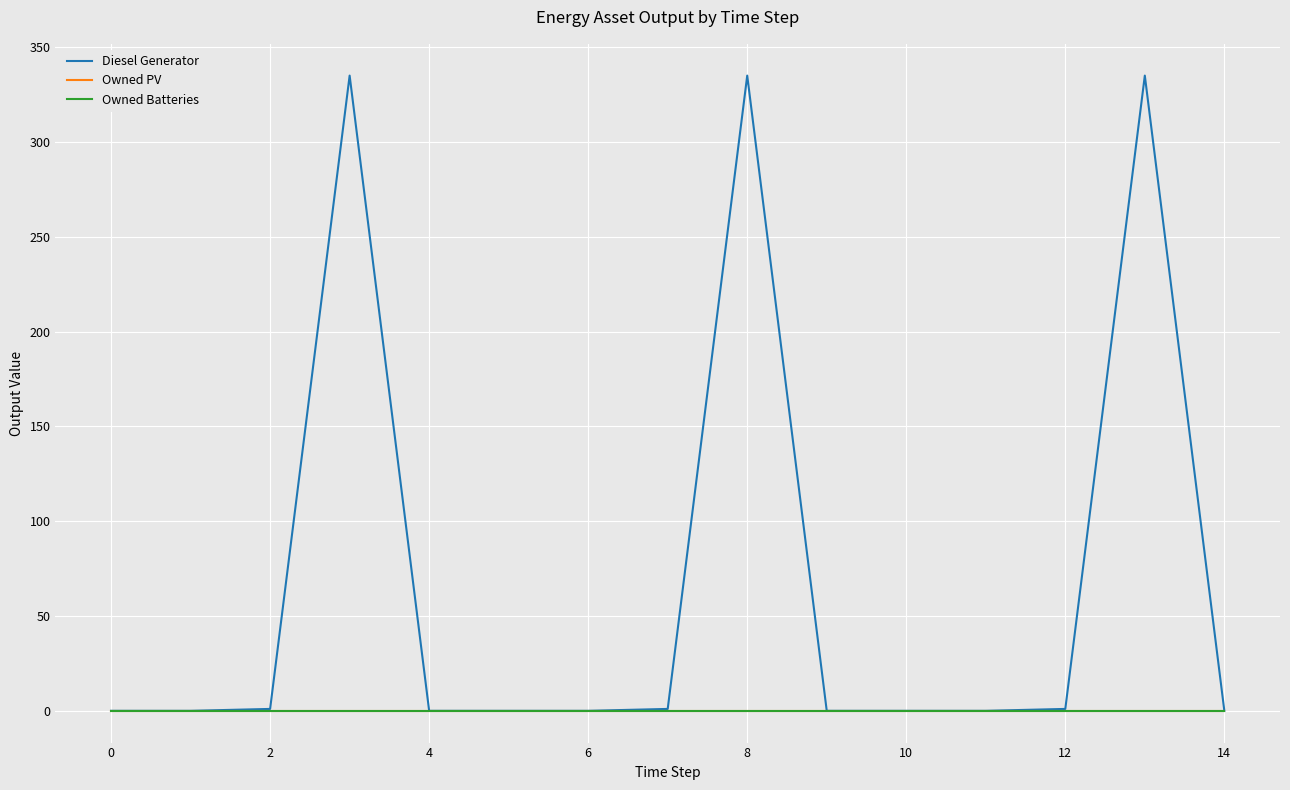

How many lines are shown in the chart?

3